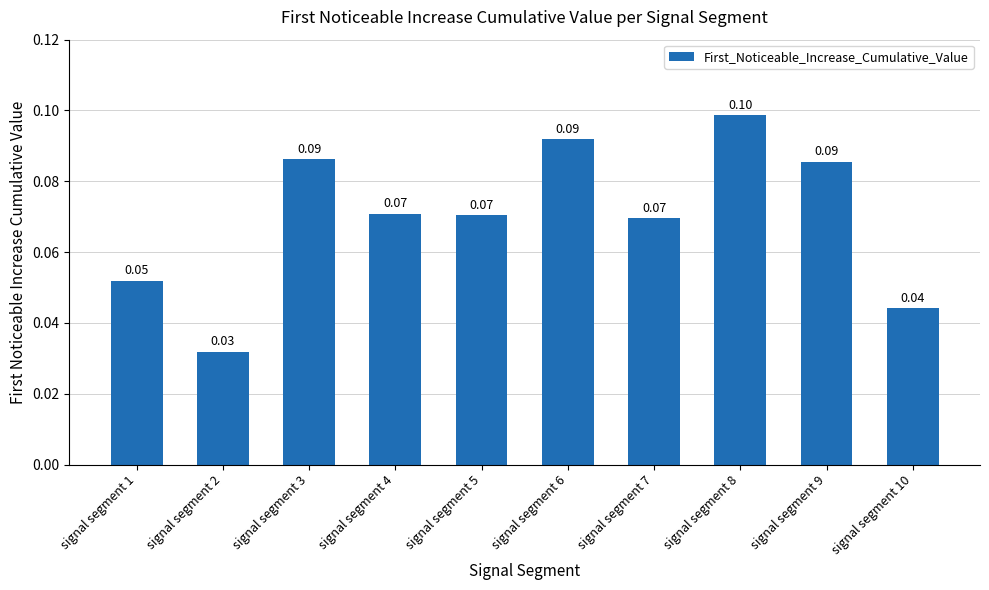

Between signal segment 10 and signal segment 8, which is larger?

signal segment 8